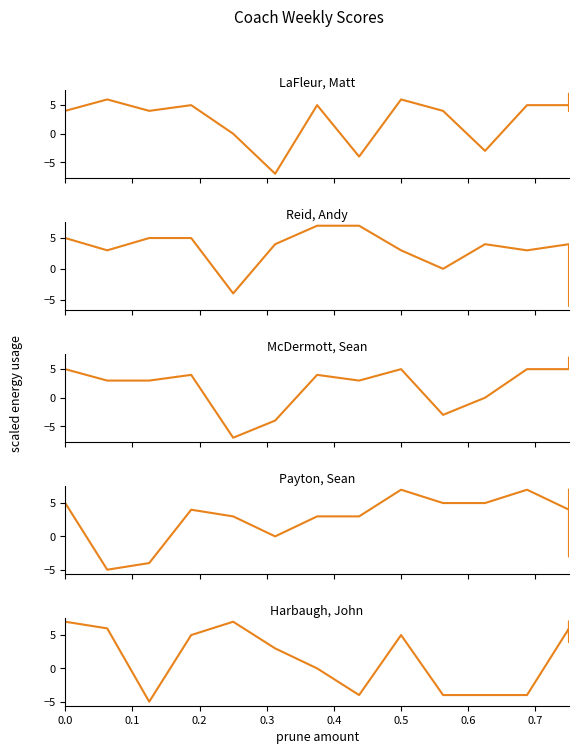

After their last crossing, which series has the higher values: LaFleur, Matt or Reid, Andy?

LaFleur, Matt